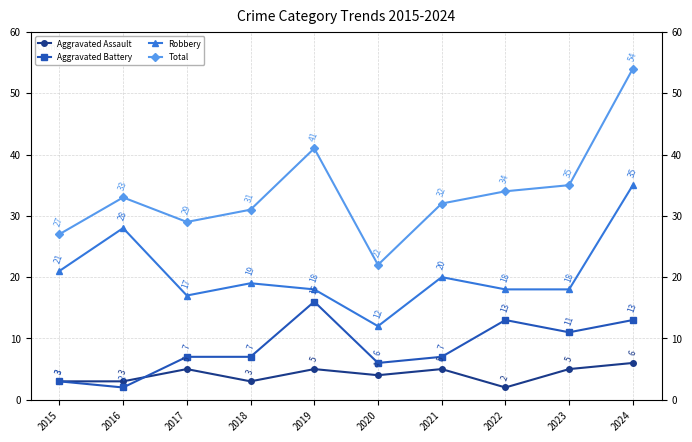

What is the value of the Aggravated Battery point at the 10th from the left?

13